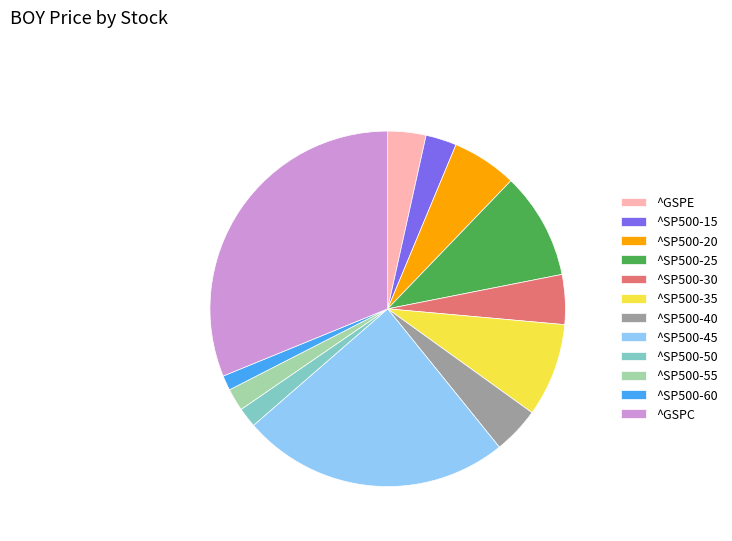

Does ^SP500-45 represent more than half of the total?

No